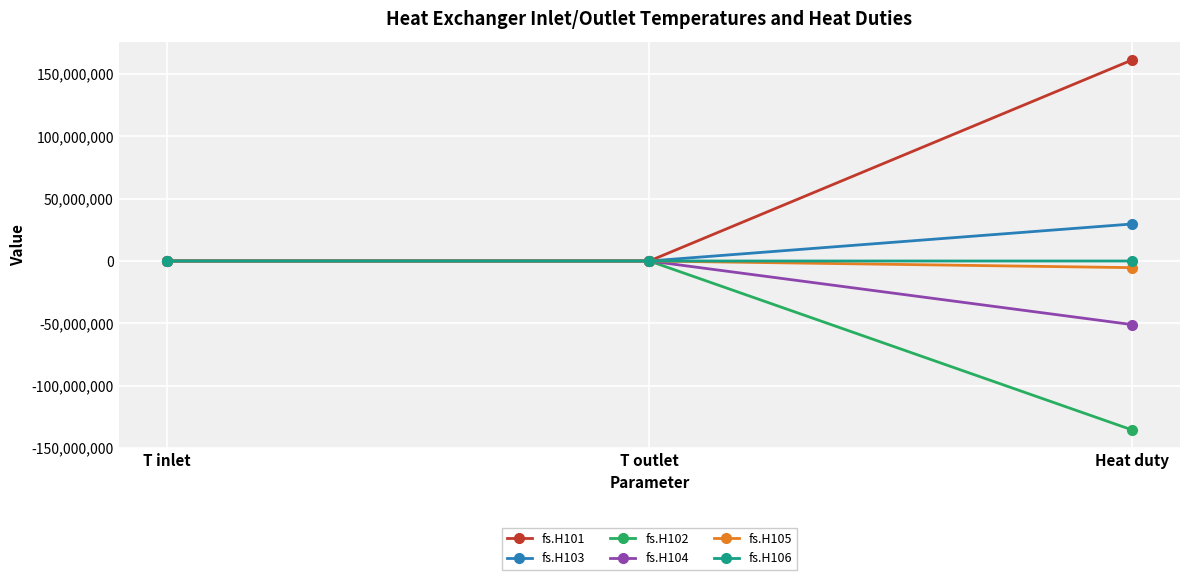

The value of fs.H101 at Heat duty is 50911049.6. True or false?

False